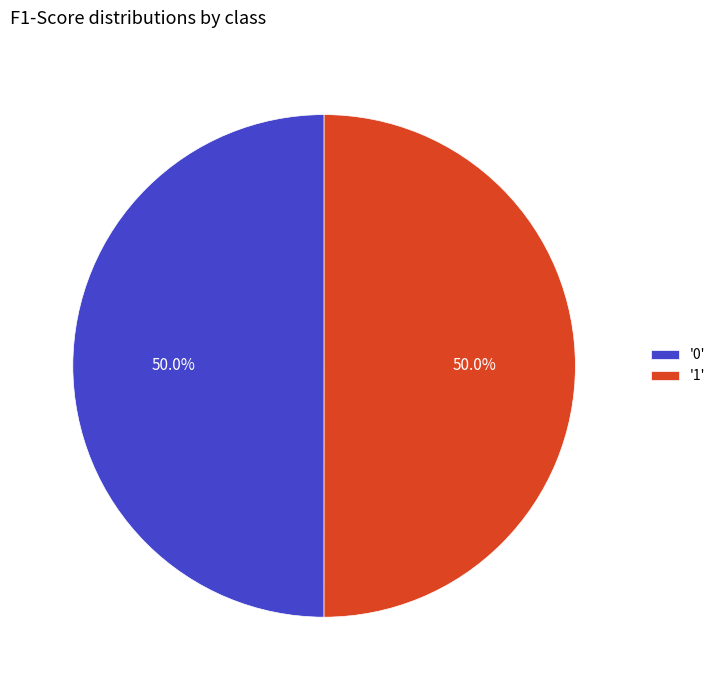

What percentage do '1' and '0' together represent?

100.0%